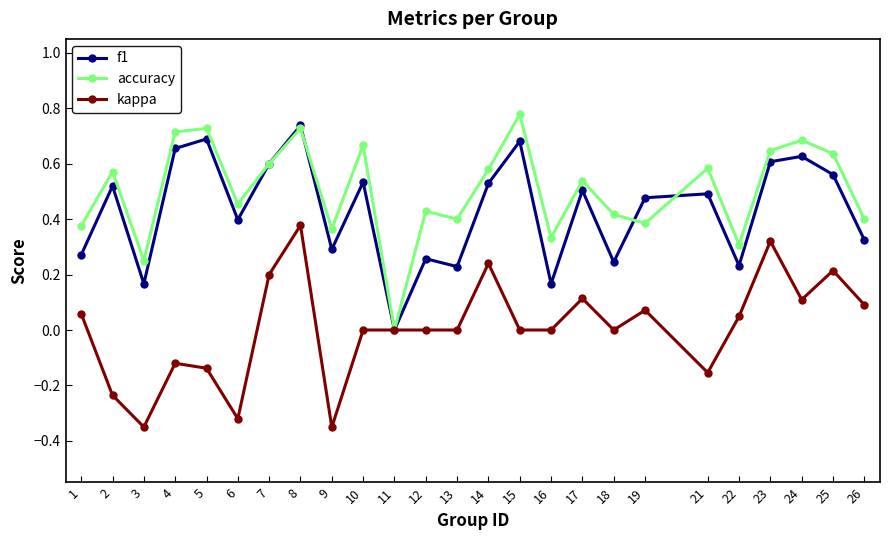

What are all the series names shown in the legend?

f1, accuracy, kappa